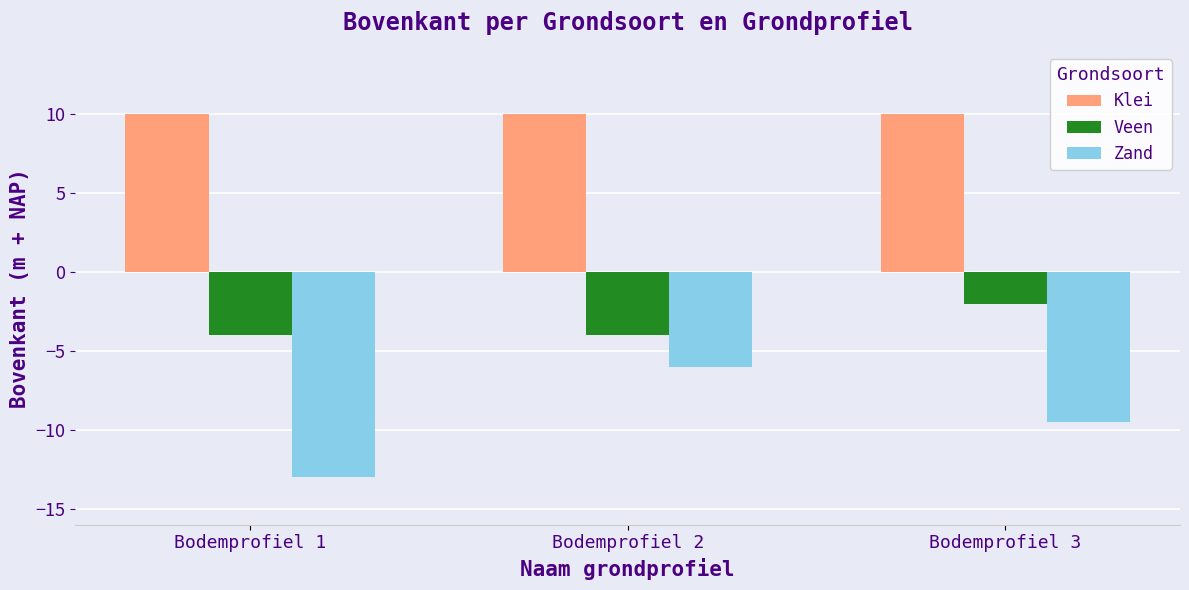

What are all the series names shown in the legend?

Klei, Veen, Zand